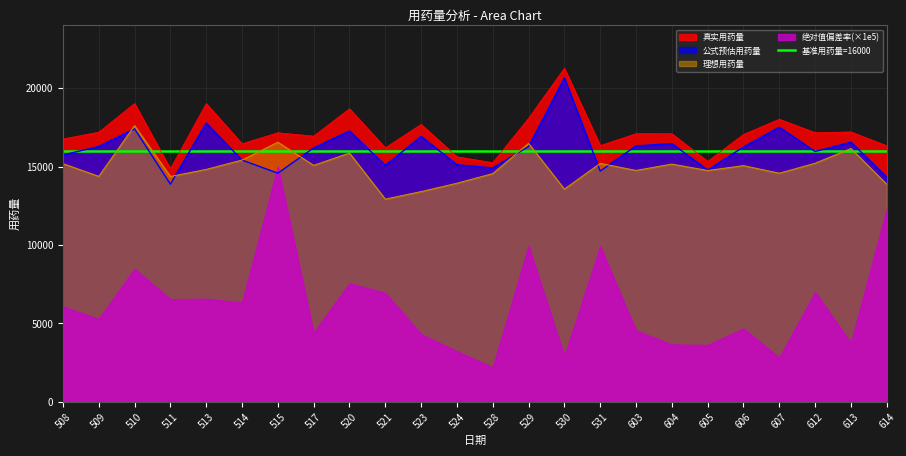

True or false: 理想用药量 has a value of 15060.8 at 606.

True